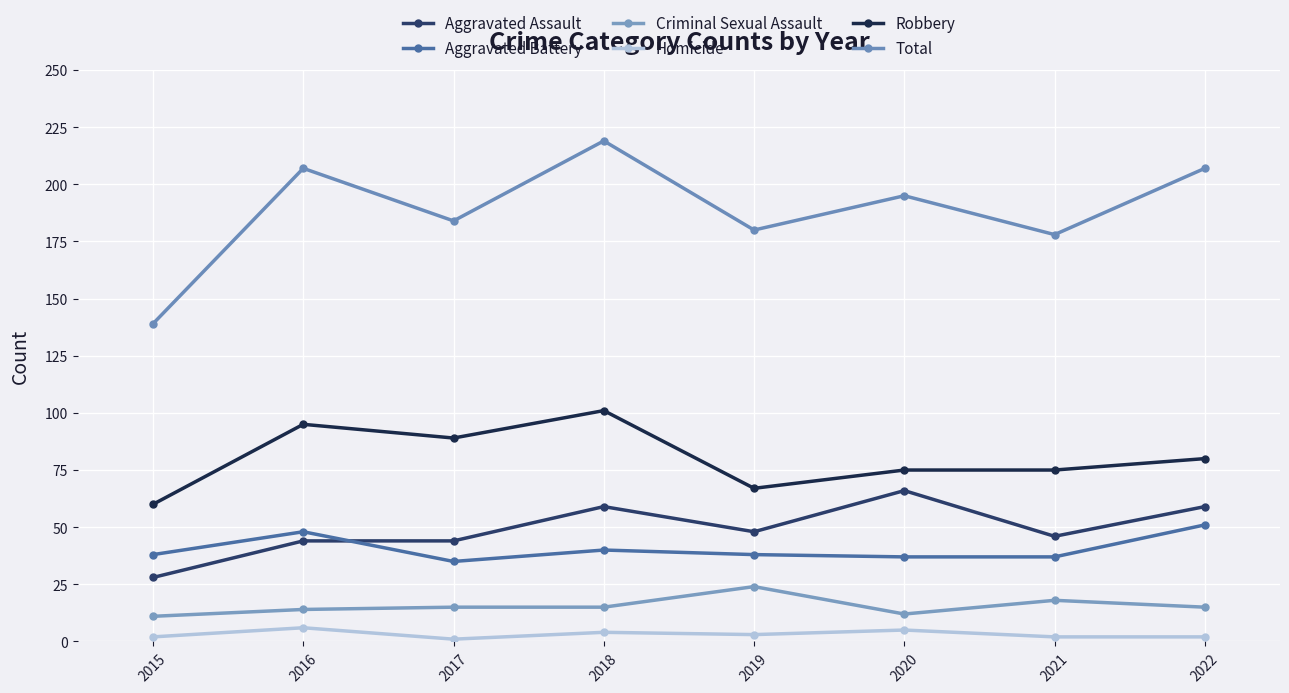

How many data points in Aggravated Assault are less than 48?

4